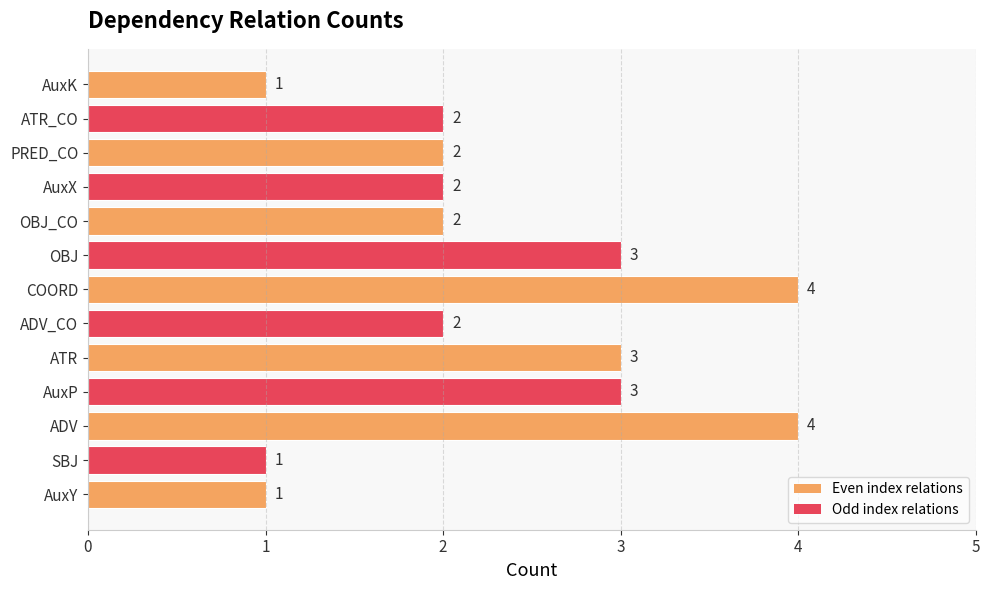

Count the values in the range 2 to 3.

8